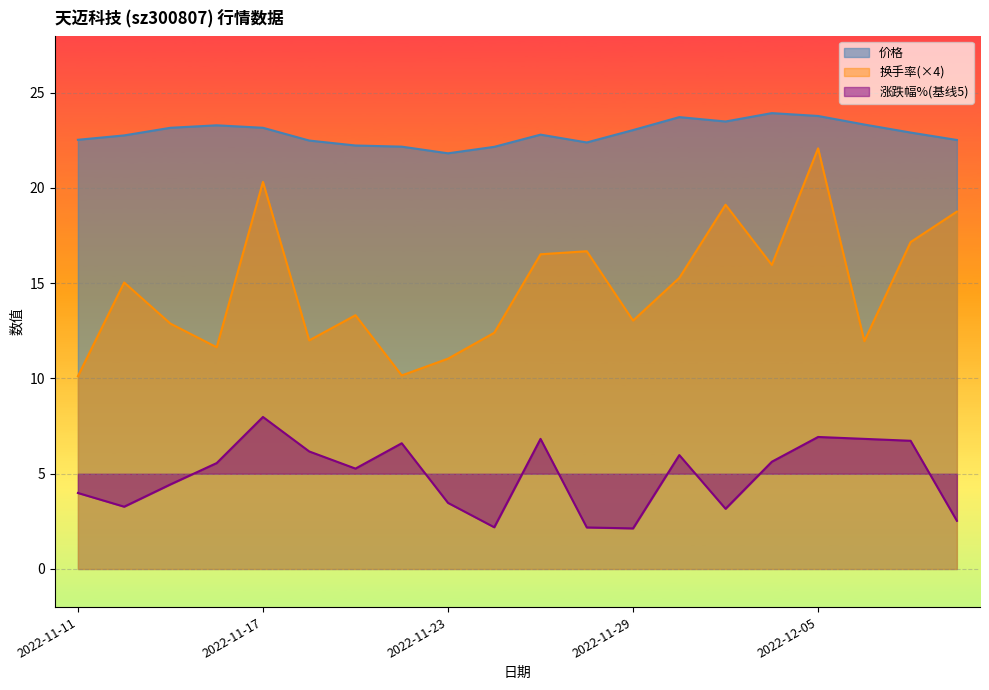

Which series has the largest range (max minus min)?

换手率(×4)